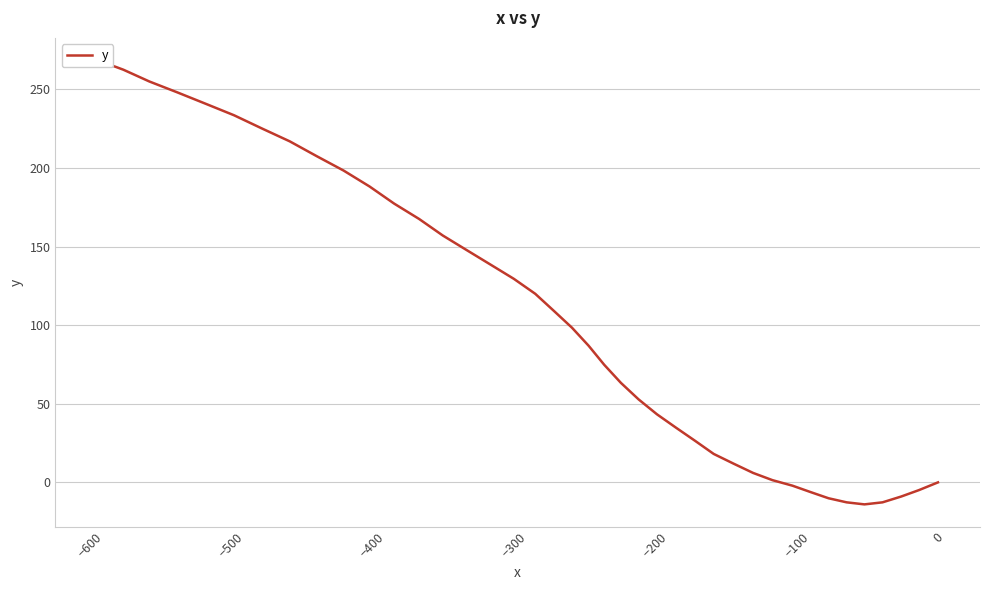

How many positive values are there?

31